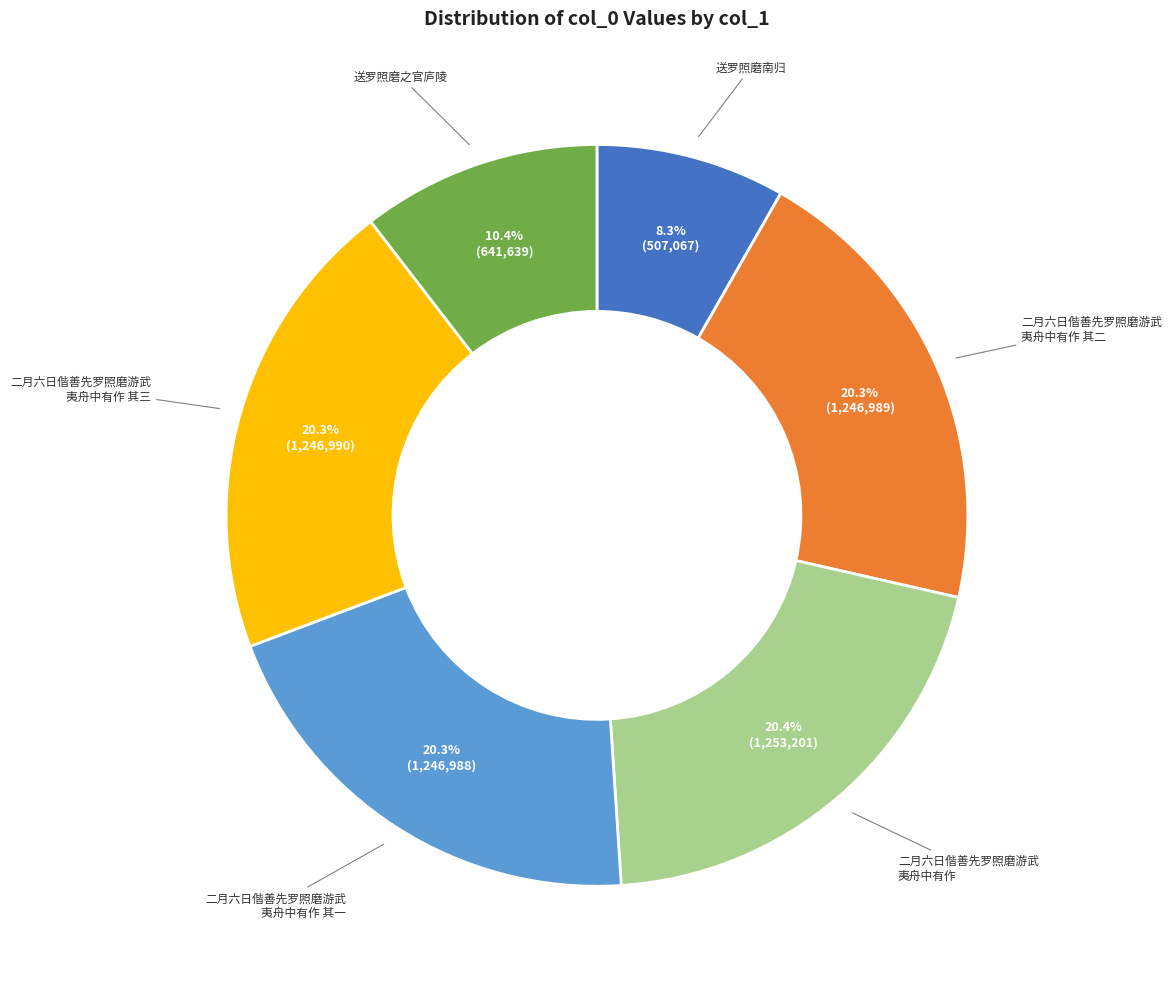

Is there any slice that represents more than half of the pie?

No